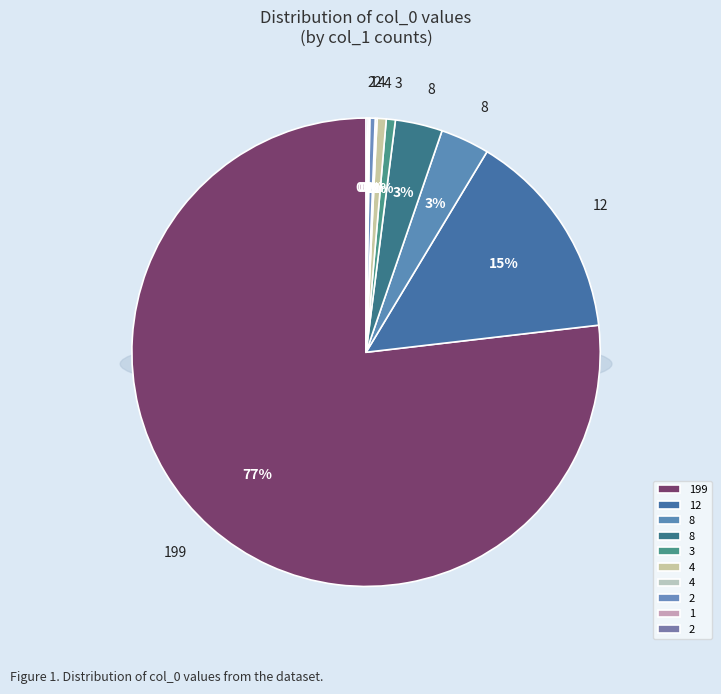

Which category has the biggest portion of the pie?

199